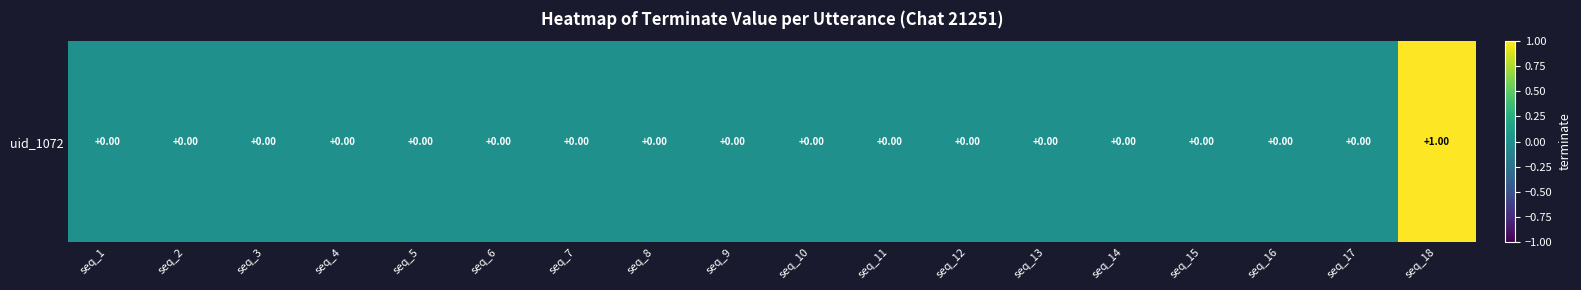

List the labels in order of value, largest first.

seq_18, seq_1, seq_2, seq_3, seq_4, seq_5, seq_6, seq_7, seq_8, seq_9, seq_10, seq_11, seq_12, seq_13, seq_14, seq_15, seq_16, seq_17